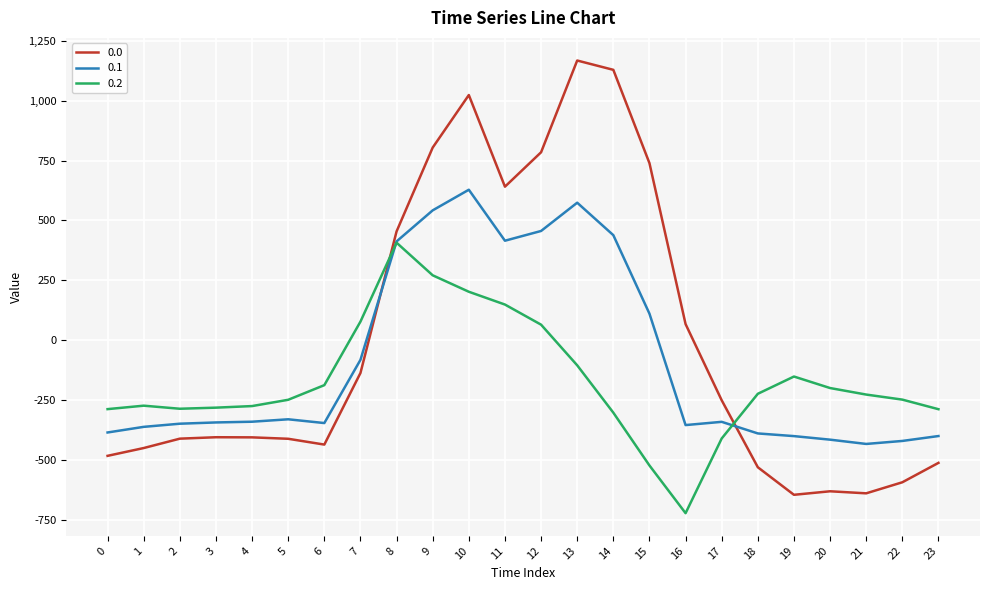

At which category is the sum across all series the highest?

10